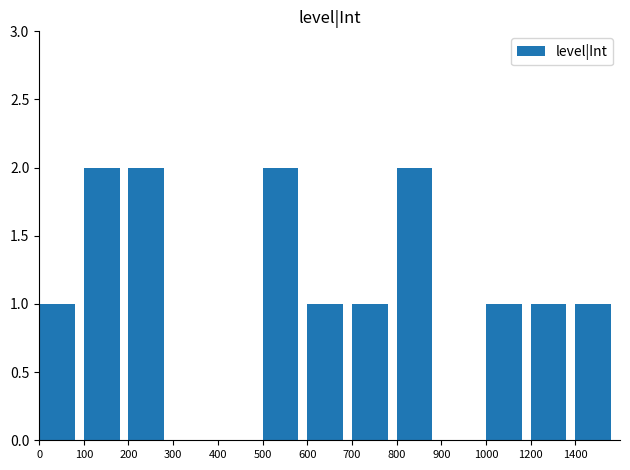

What is the sum of all values?

14